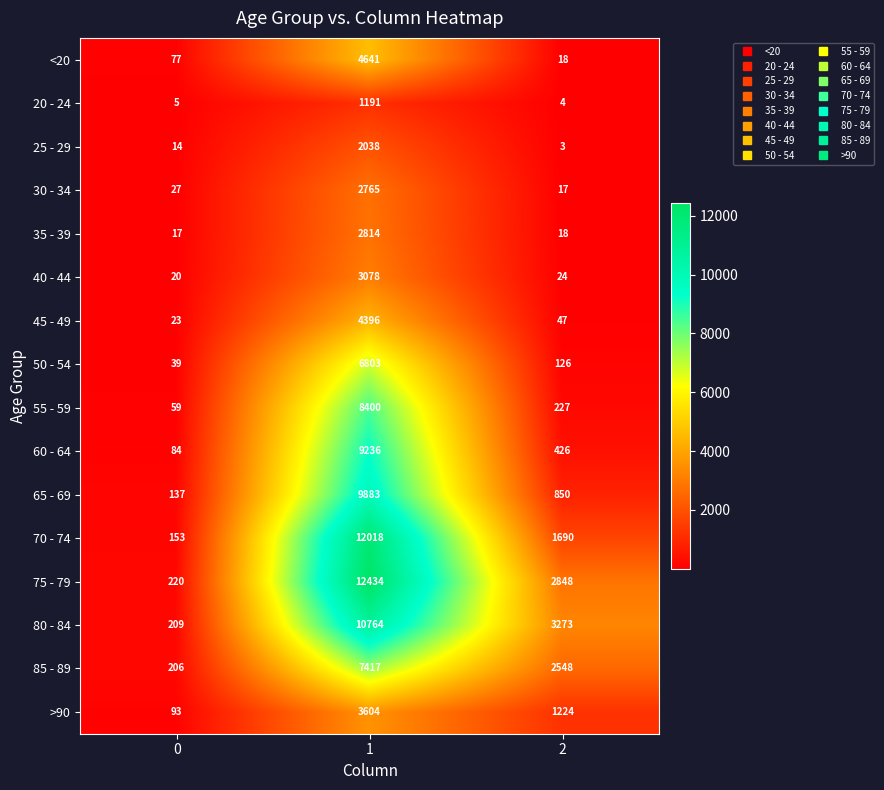

At 1, list the series in order from smallest to largest.

20 - 24, 25 - 29, 30 - 34, 35 - 39, 40 - 44, >90, 45 - 49, <20, 50 - 54, 85 - 89, 55 - 59, 60 - 64, 65 - 69, 80 - 84, 70 - 74, 75 - 79